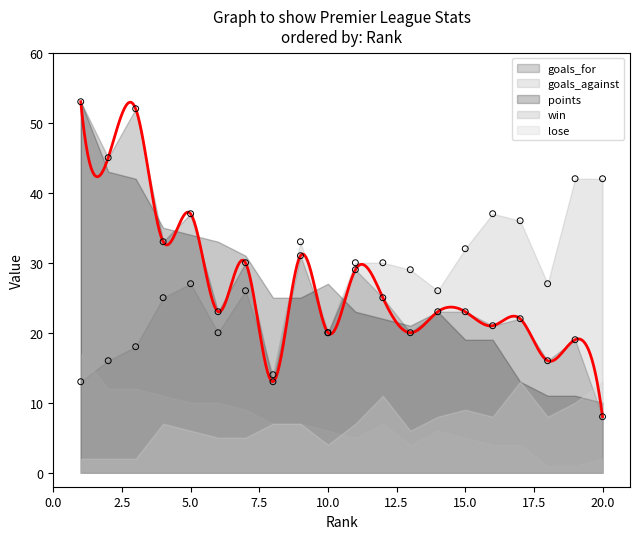

What are all the series names shown in the legend?

goals_for, goals_against, points, win, lose